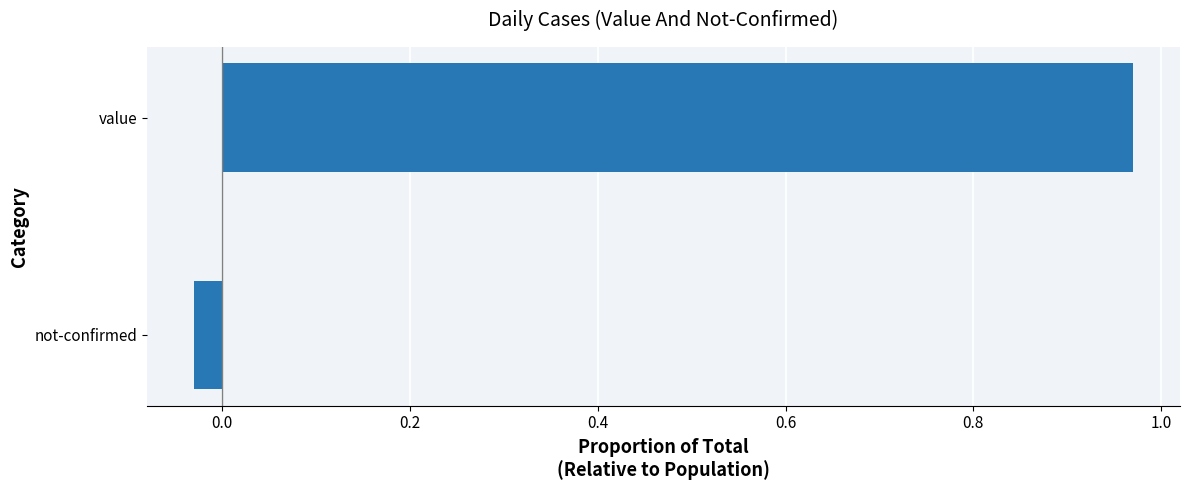

Where is the data nearest to the value 0?

not-confirmed